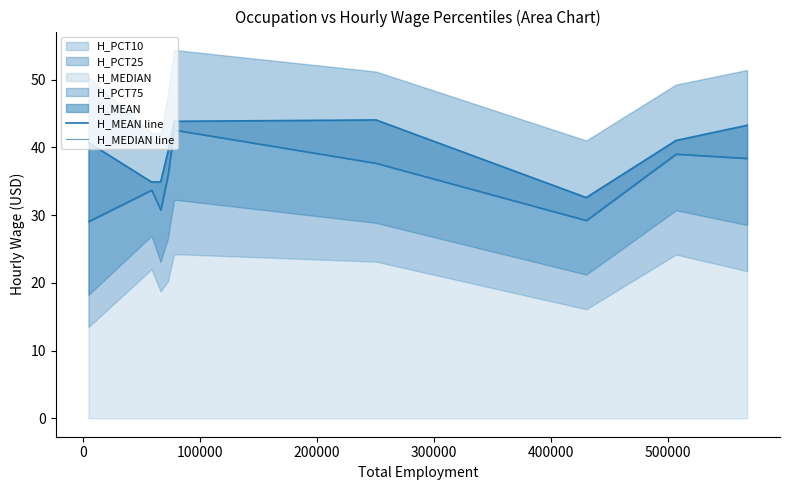

Does the chart display data point markers on the line(s)?

No